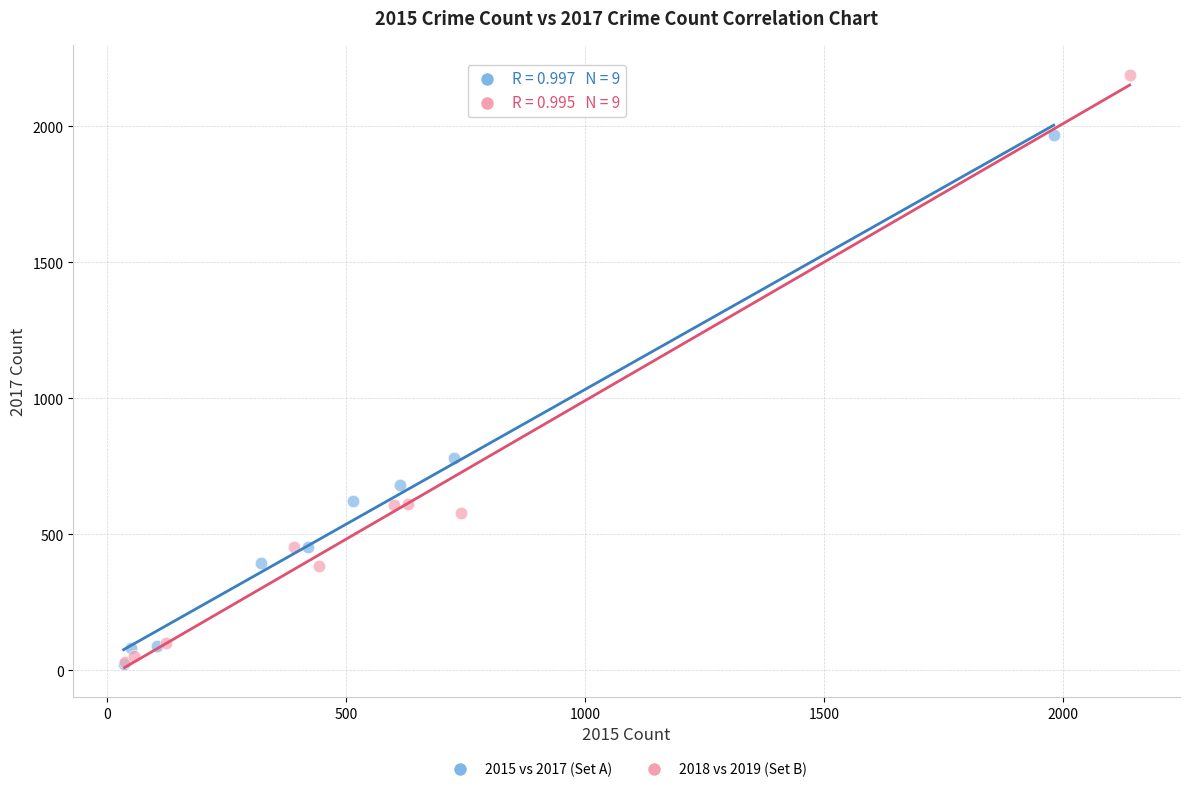

Which series has the largest Y range (max minus min)?

2018 vs 2019 (Set B)